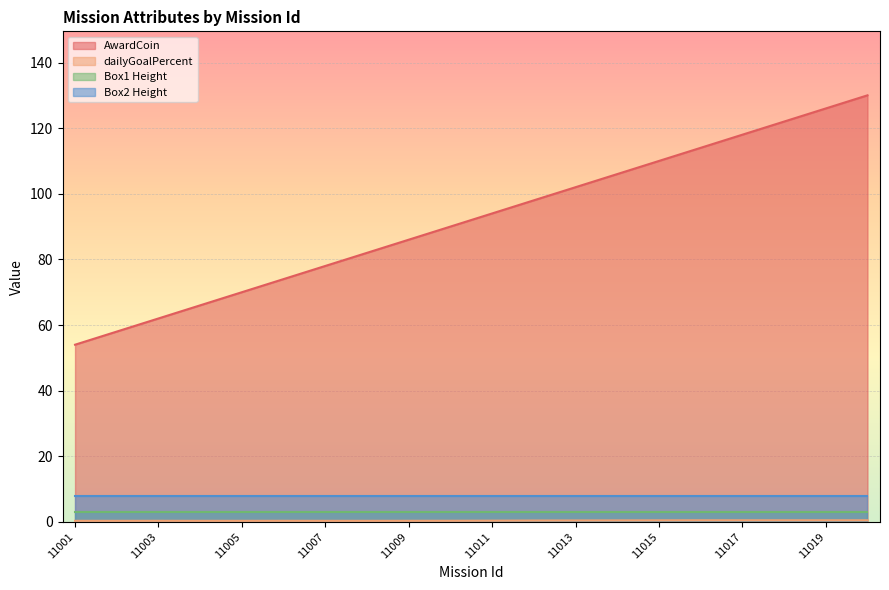

Is it true that dailyGoalPercent equals 0.3 at 11010?

True